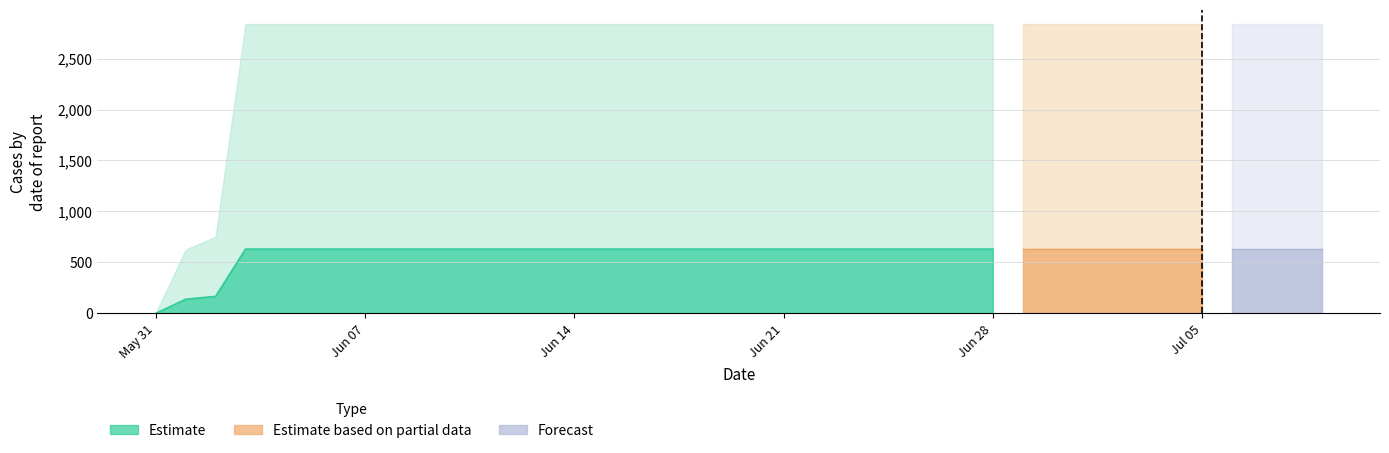

True or false: the data shows 921 at 2020-06-20.

False